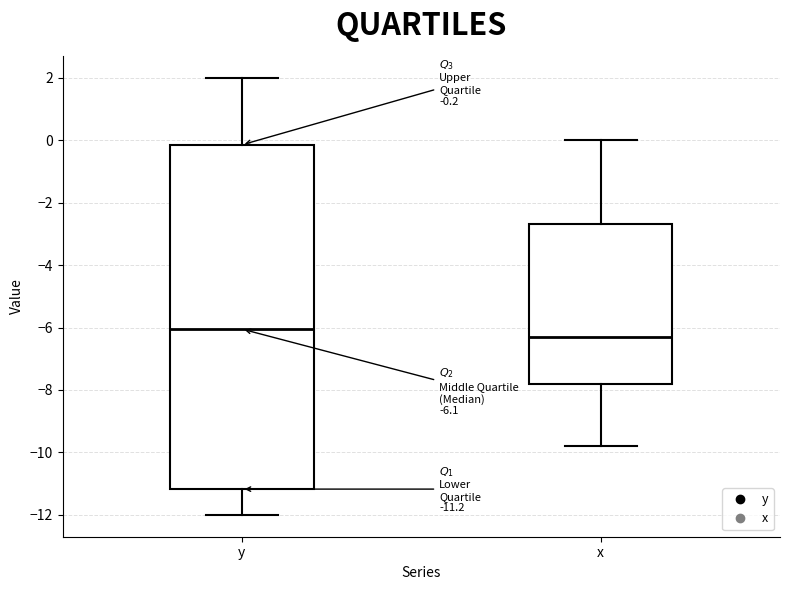

Comparing the boxes themselves (not the whiskers), which one is the tallest?

y